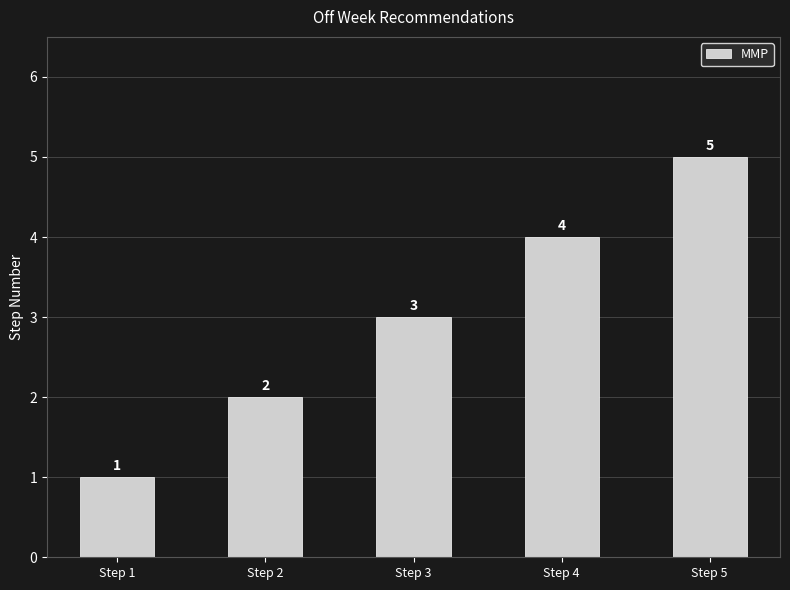

What is the sum of the values at Step 1 and Step 5?

6